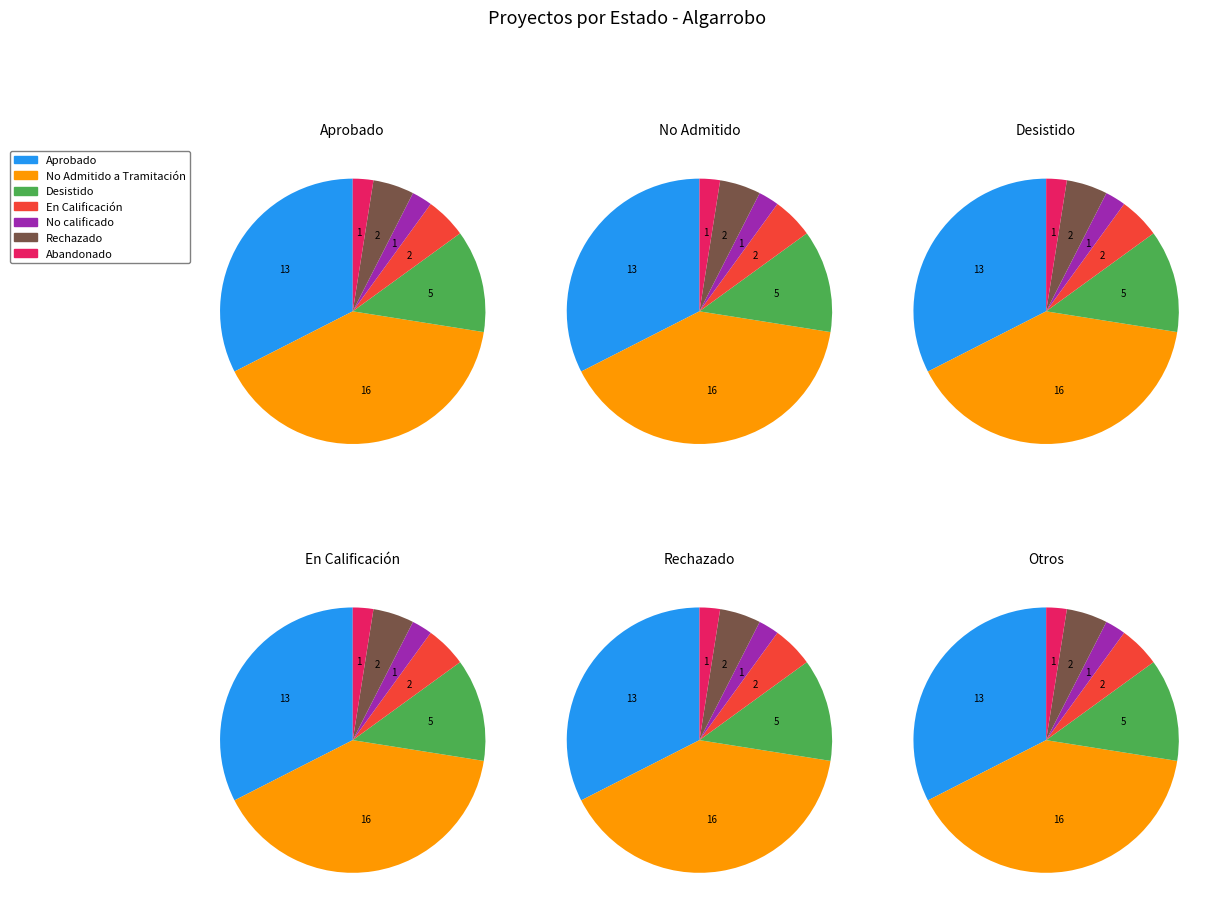

Which category has the biggest portion of the pie?

No Admitido a Tramitación